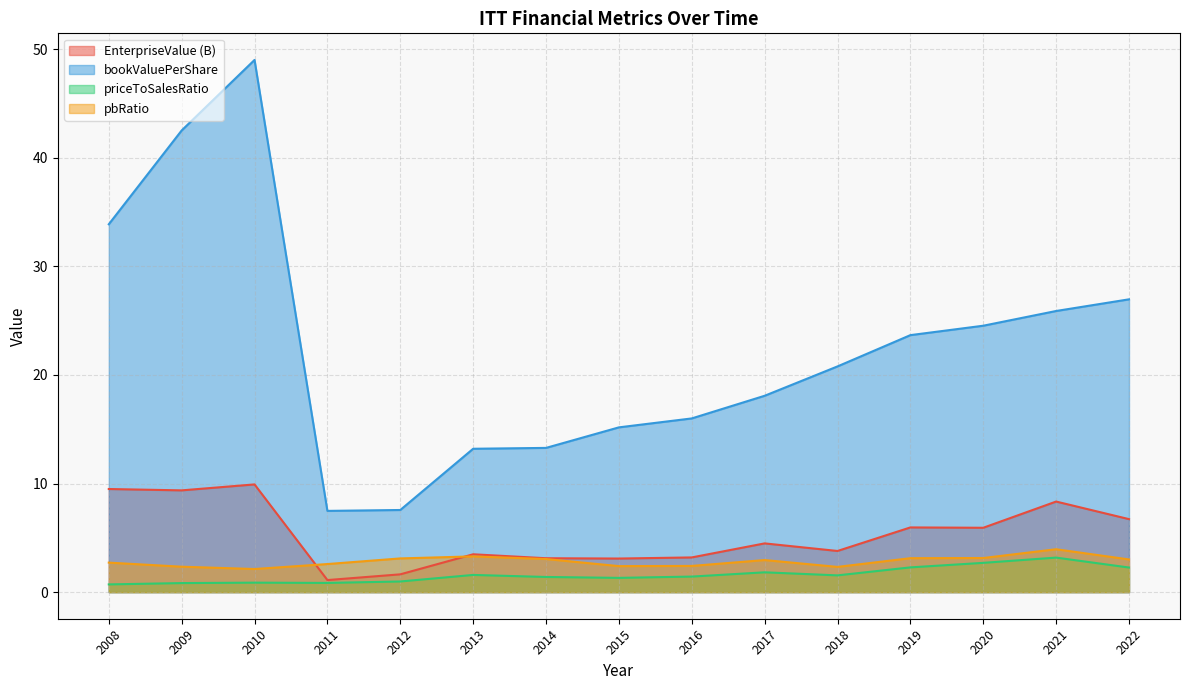

What is the sum of all priceToSalesRatio values?

23.7